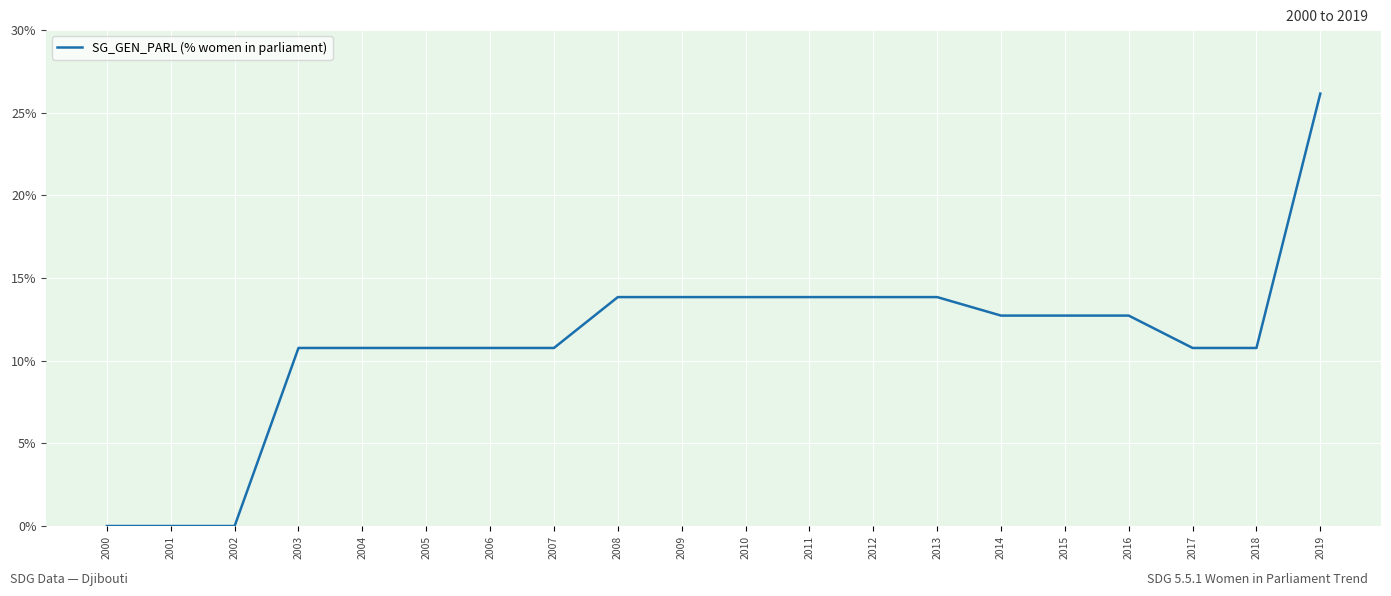

What is the difference between the second highest and second lowest values?

13.8